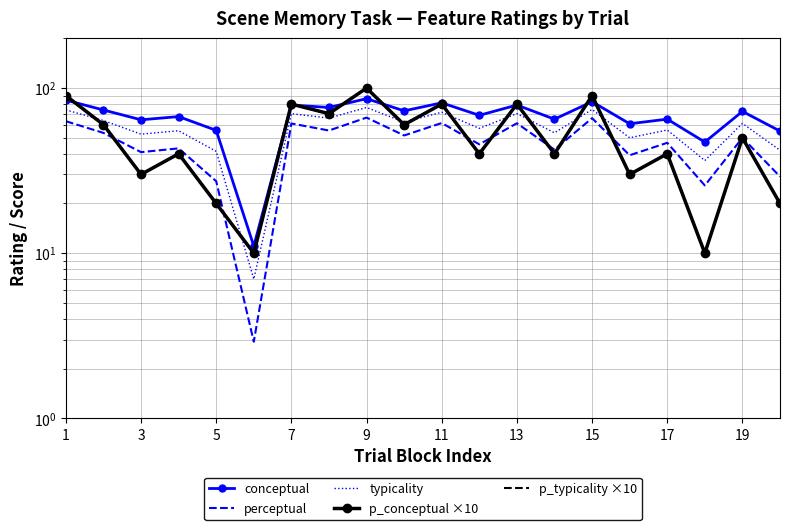

Reading left to right, transcribe all the data shown in this chart.

conceptual: 84.5	73.7	64.3	67.2	55.5	11.0	78.9	76.3	86.3	72.8	81.4	68.4	78.9	64.8	82.7	60.8	64.8	47.1	72.2	54.9
perceptual: 63.0	53.5	40.9	43.1	27.3	2.9	61.0	55.3	66.3	51.6	61.4	45.6	61.2	42.4	65.7	39.2	46.6	25.7	50.0	29.1
typicality: 73.8	63.6	52.6	55.2	41.4	7.0	70.0	65.8	76.3	62.2	71.4	57.0	70.1	53.6	74.2	50.0	55.7	36.4	61.1	42.0
p_conceptual ×10: 90.0	60.0	30.0	40.0	20.0	10.0	80.0	70.0	100.0	60.0	80.0	40.0	80.0	40.0	90.0	30.0	40.0	10.0	50.0	20.0
p_typicality ×10: 90.0	60.0	30.0	40.0	20.0	10.0	80.0	70.0	100.0	60.0	80.0	40.0	80.0	40.0	90.0	30.0	40.0	10.0	50.0	20.0